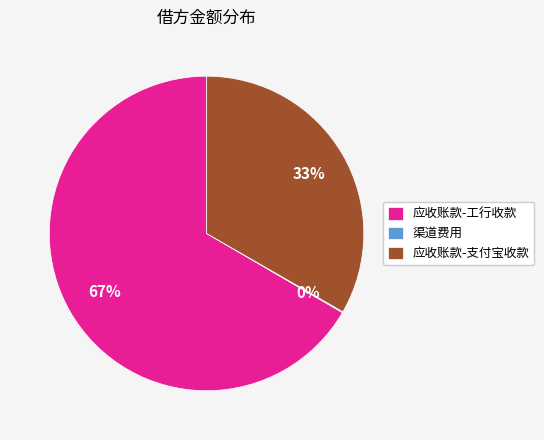

What percentage is the 应收账款-支付宝收款 slice, to the nearest percent?

33%